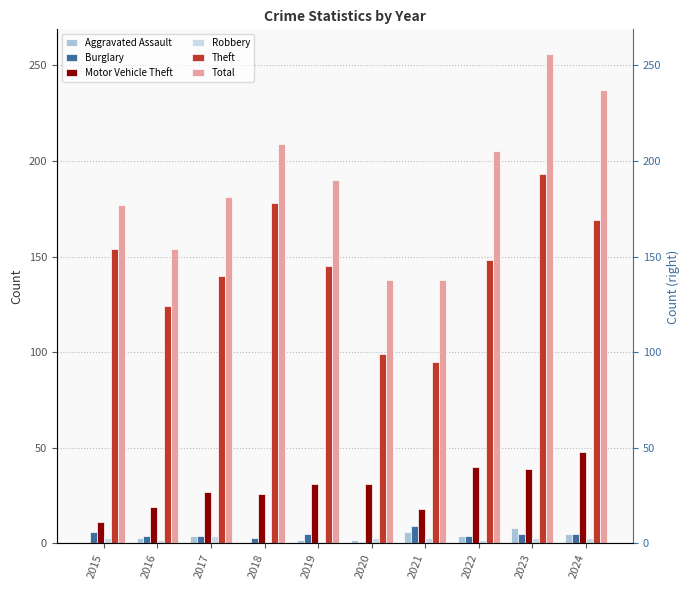

How many bars are there in each group?

6